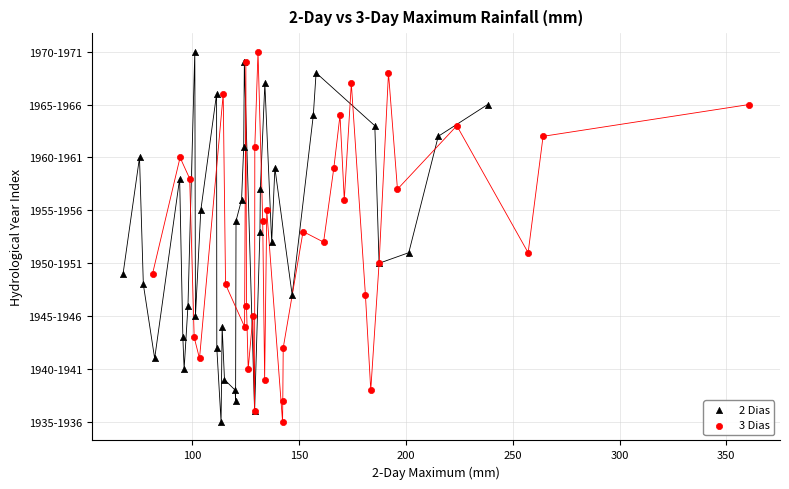

What are all the series names shown in the legend?

2 Dias, 3 Dias